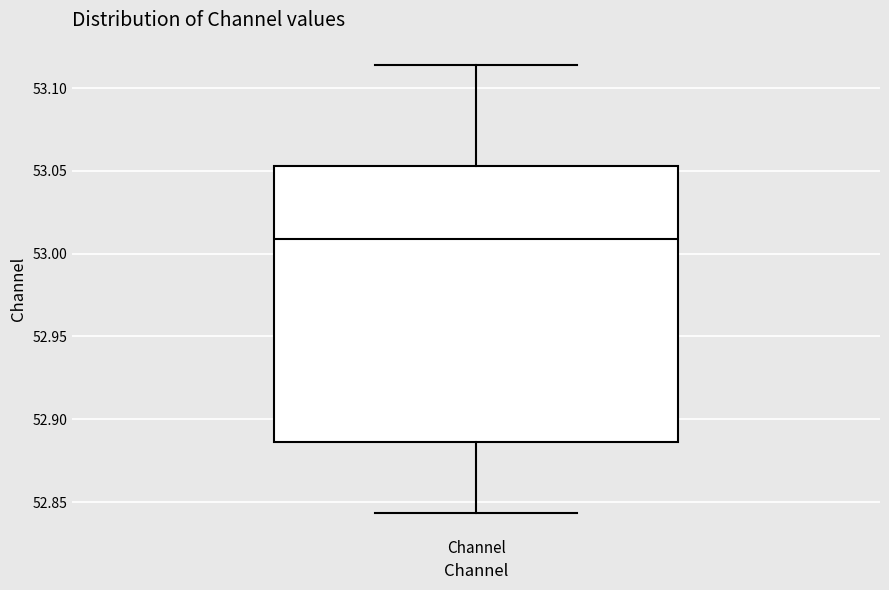

Where does the upper whisker of the box for Channel end on the y-axis? The values are not printed on the chart, so give them approximately, as read against the axis.

53.115